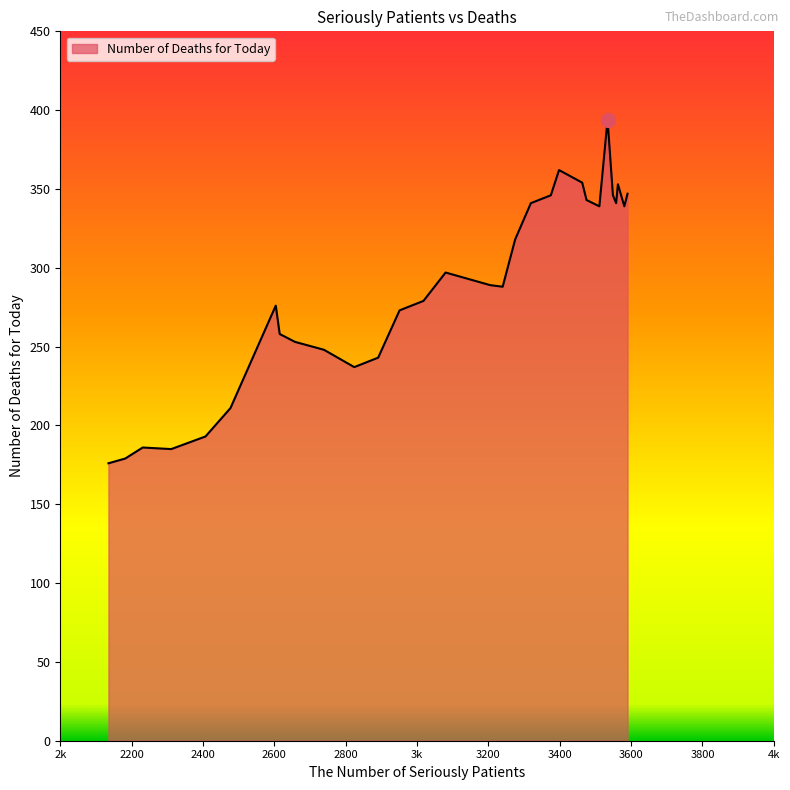

True or false: the data has more than 2 interior local peaks.

True